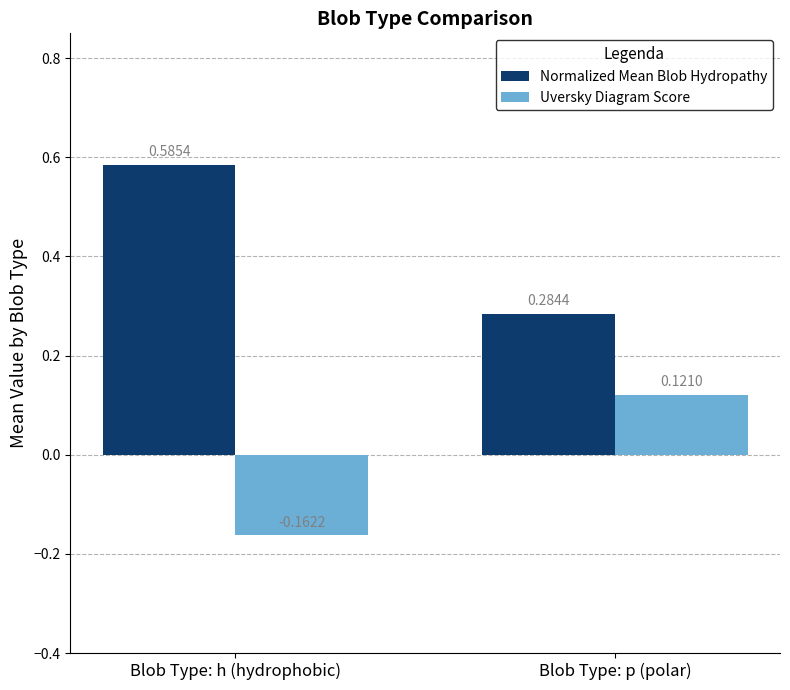

What is the sum of the Normalized Mean Blob Hydropathy values at Blob Type: p (polar) and Blob Type: h (hydrophobic)?

0.9